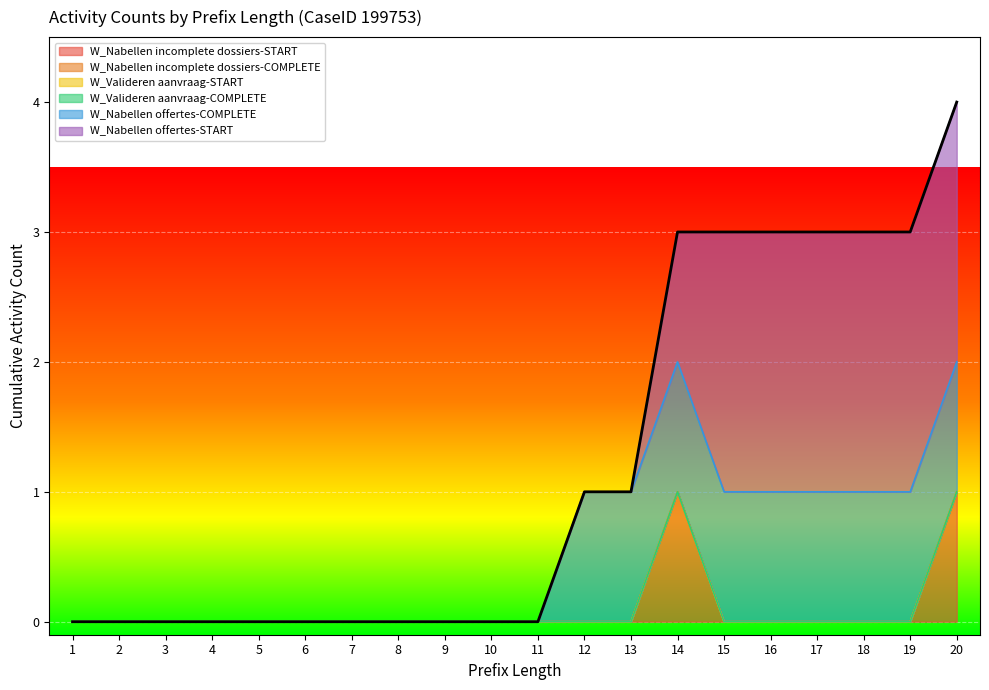

Rank the series by their maximum value, from highest to lowest.

W_Nabellen offertes-START, W_Nabellen incomplete dossiers-START, W_Nabellen offertes-COMPLETE, W_Nabellen incomplete dossiers-COMPLETE, W_Valideren aanvraag-START, W_Valideren aanvraag-COMPLETE